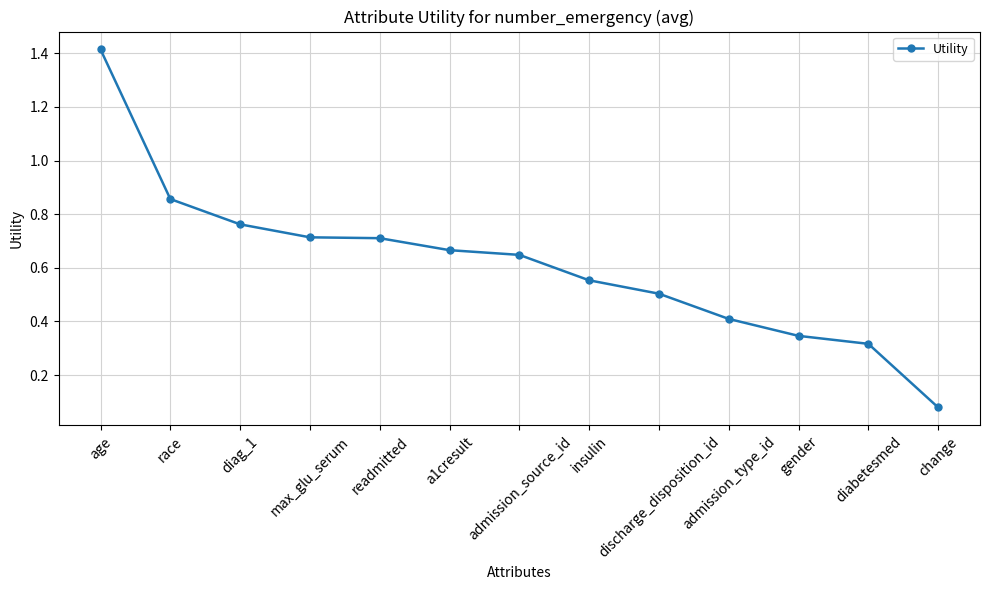

What is the maximum value shown in the chart?

1.4